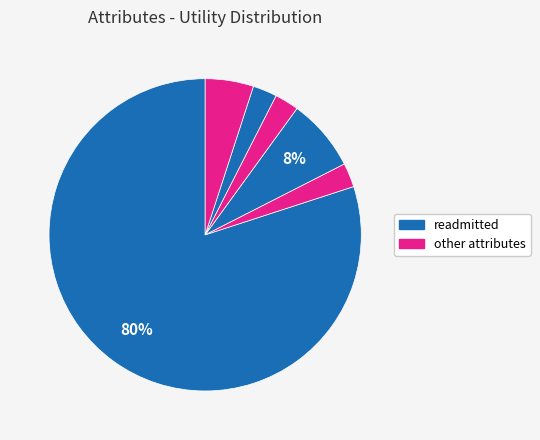

Count the number of slices in the pie.

6